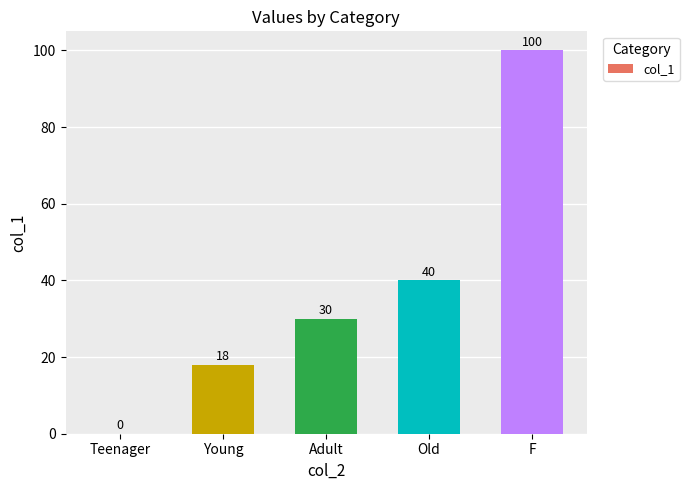

At which category does the chart reach its peak across all series?

F